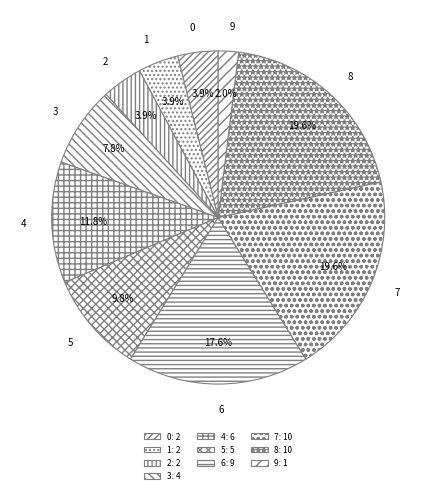

What is the ratio of the value at 6 to the value at 2?

4.5